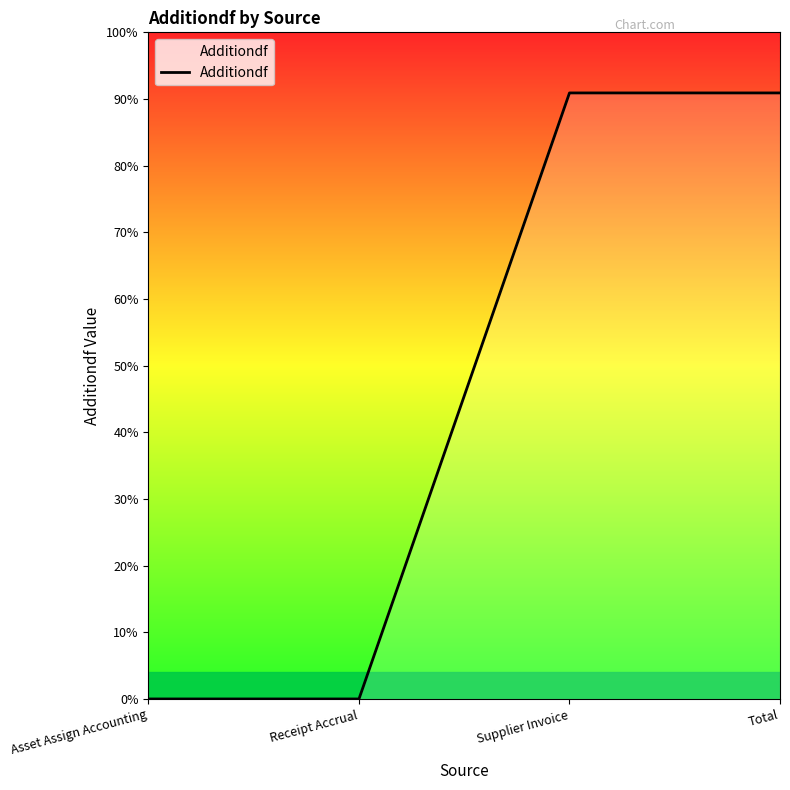

Is this an area chart (filled region under the line)?

Yes